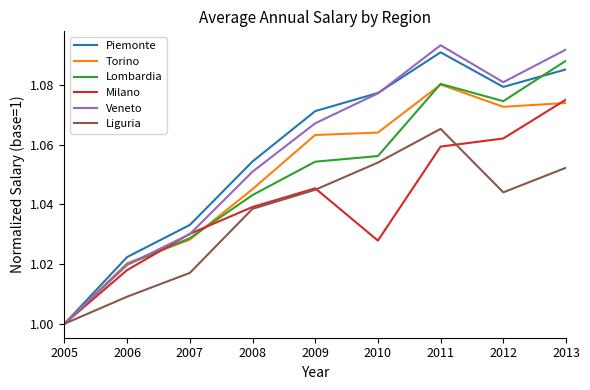

Is it true that Veneto equals 1.0 at 2005?

True